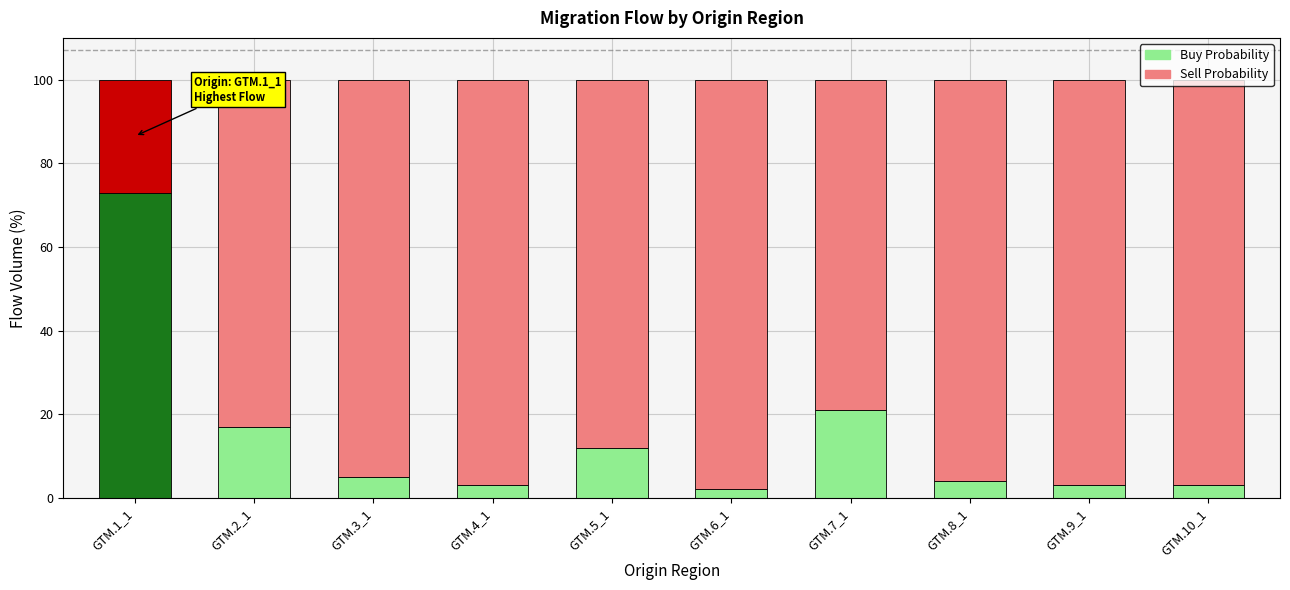

The value of Buy Probability at GTM.2_1 is 17. True or false?

True